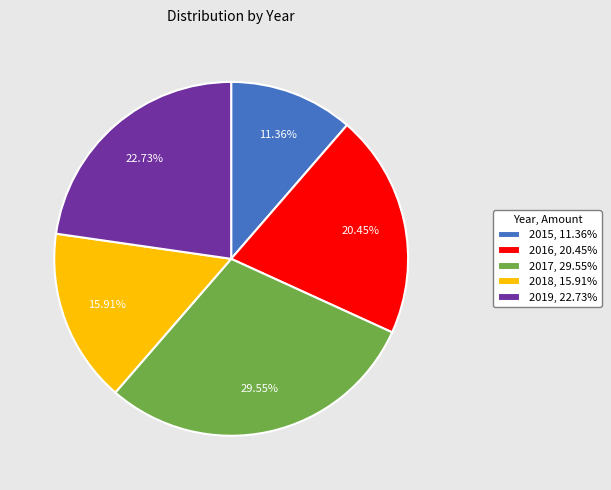

What percentage is NOT represented by 2019?

77.3%